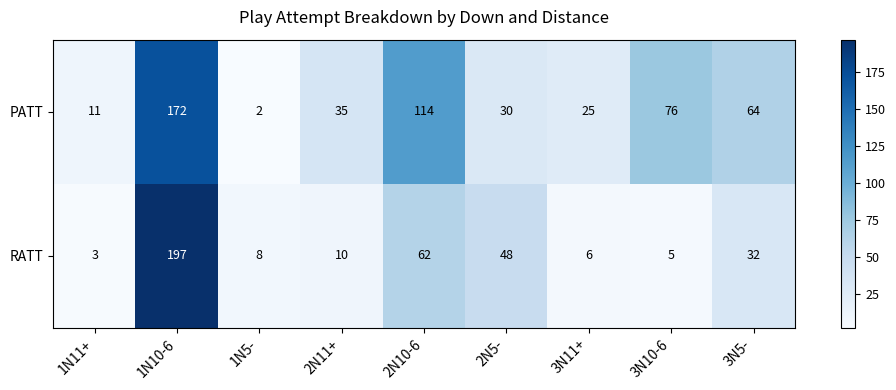

Which category has the lowest value across all series?

1N5-